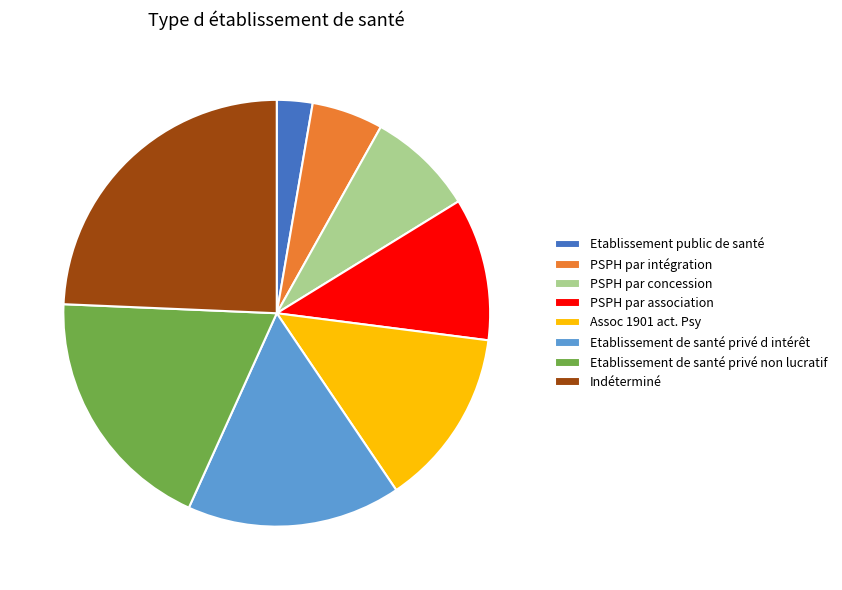

Is Indéterminé the majority of the pie?

No